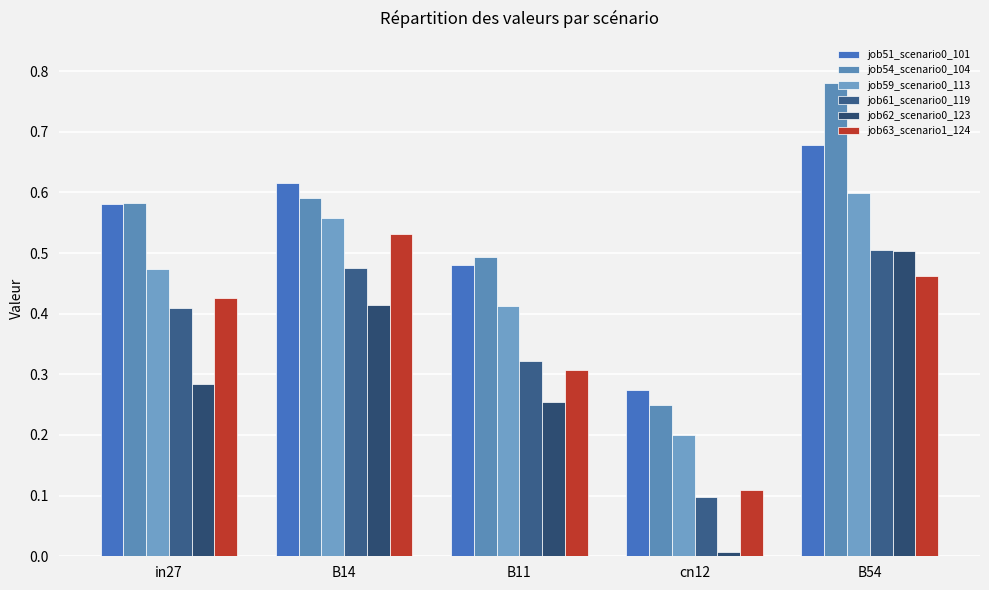

At B11, list the series in order from smallest to largest.

job62_scenario0_123, job63_scenario1_124, job61_scenario0_119, job59_scenario0_113, job51_scenario0_101, job54_scenario0_104